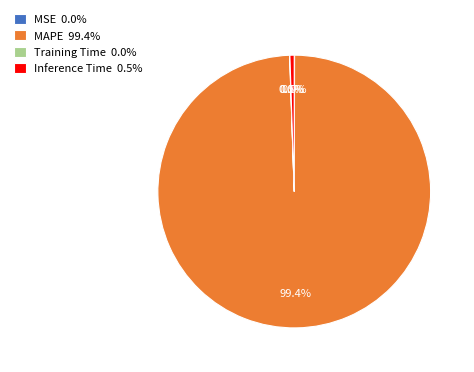

To the nearest percent, what is the combined percentage of MAPE and Inference Time?

100%